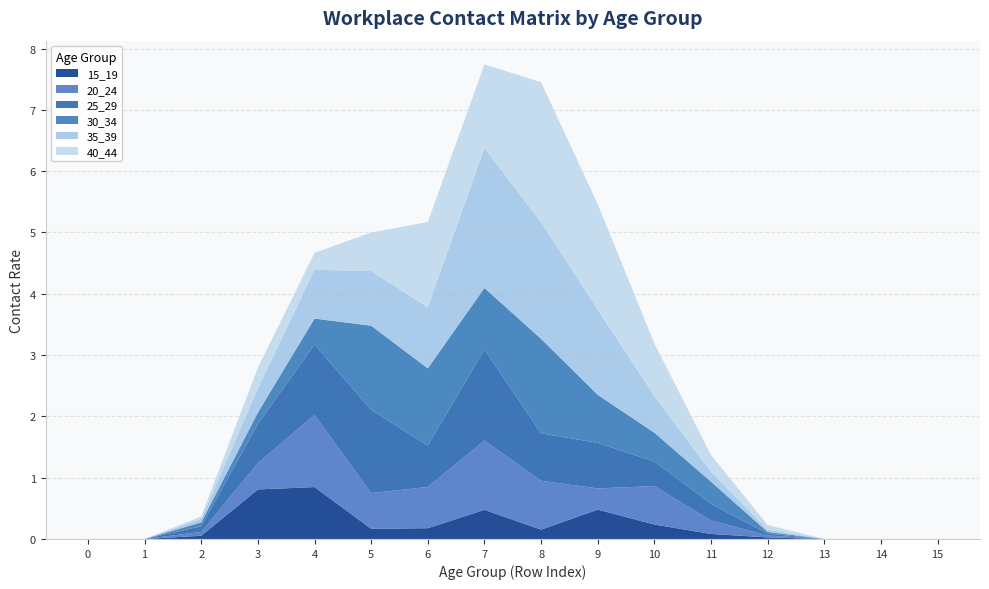

Reading left to right, extract all data points from this chart.

15_19: 0=0.0	1=0.0	2=0.1	3=0.8	4=0.8	5=0.2	6=0.2	7=0.5	8=0.2	9=0.5	10=0.2	11=0.1	12=0.0	13=0.0	14=0.0	15=0.0
20_24: 0=0.0	1=0.0	2=0.1	3=0.4	4=1.2	5=0.6	6=0.7	7=1.1	8=0.8	9=0.3	10=0.6	11=0.2	12=0.0	13=0.0	14=0.0	15=0.0
25_29: 0=0.0	1=0.0	2=0.1	3=0.6	4=1.1	5=1.4	6=0.7	7=1.5	8=0.8	9=0.7	10=0.4	11=0.3	12=0.0	13=0.0	14=0.0	15=0.0
30_34: 0=0.0	1=0.0	2=0.1	3=0.2	4=0.4	5=1.4	6=1.3	7=1.0	8=1.5	9=0.8	10=0.5	11=0.4	12=0.0	13=0.0	14=0.0	15=0.0
35_39: 0=0.0	1=0.0	2=0.1	3=0.4	4=0.8	5=0.9	6=1.0	7=2.3	8=1.9	9=1.4	10=0.6	11=0.2	12=0.0	13=0.0	14=0.0	15=0.0
40_44: 0=0.0	1=0.0	2=0.0	3=0.3	4=0.3	5=0.6	6=1.4	7=1.4	8=2.3	9=1.7	10=0.9	11=0.3	12=0.1	13=0.0	14=0.0	15=0.0